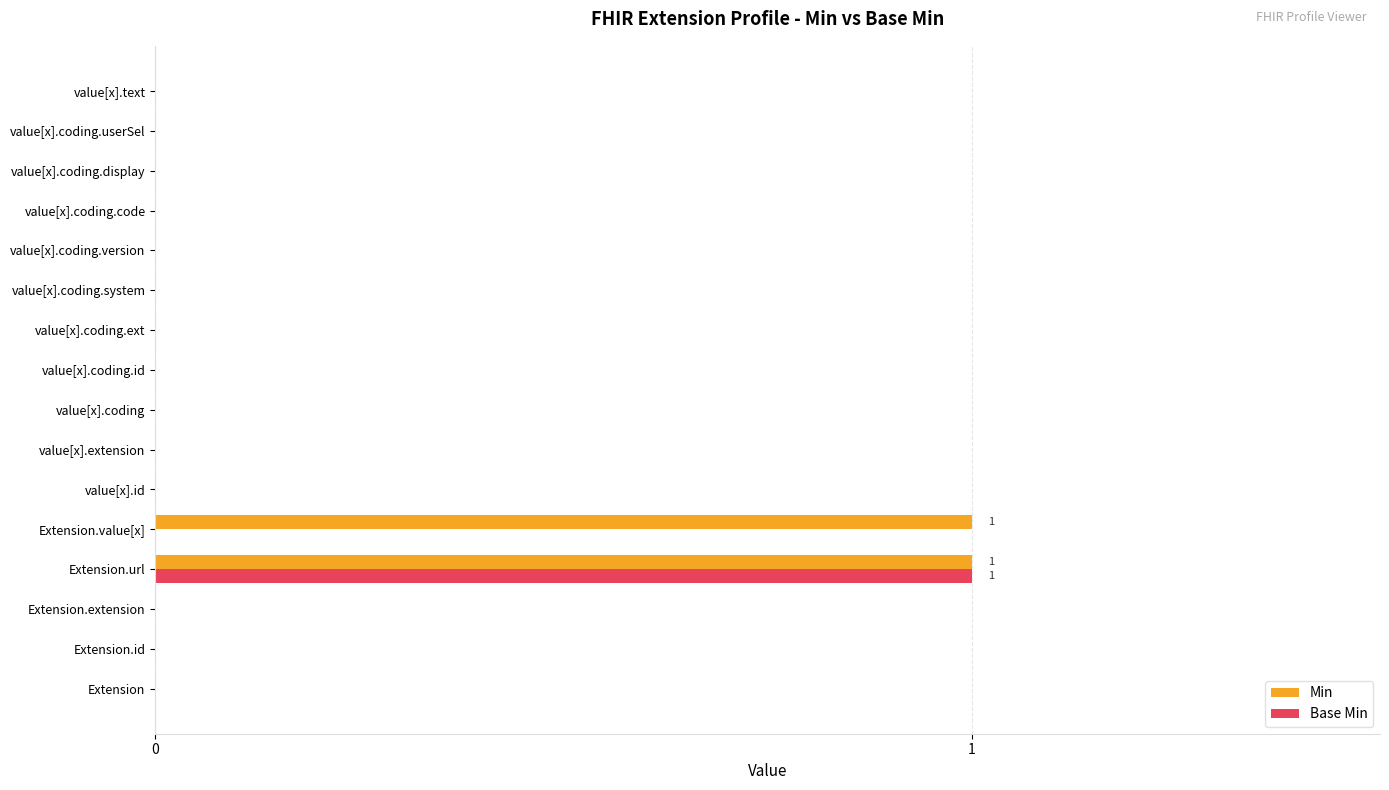

At which category is the sum across all series the highest?

Extension.url